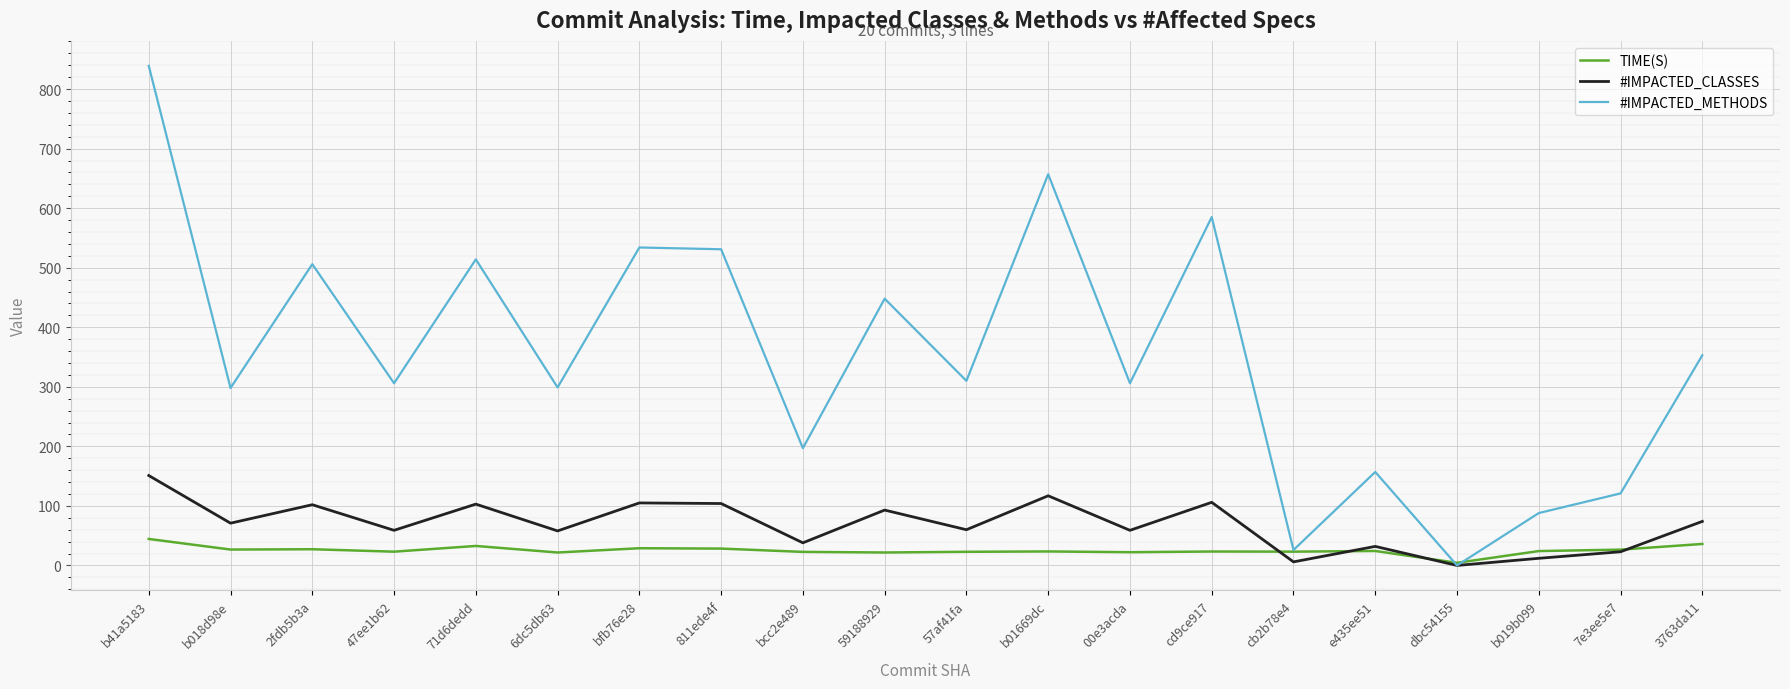

List the series in order of their peak value, lowest first.

TIME(S), #IMPACTED_CLASSES, #IMPACTED_METHODS